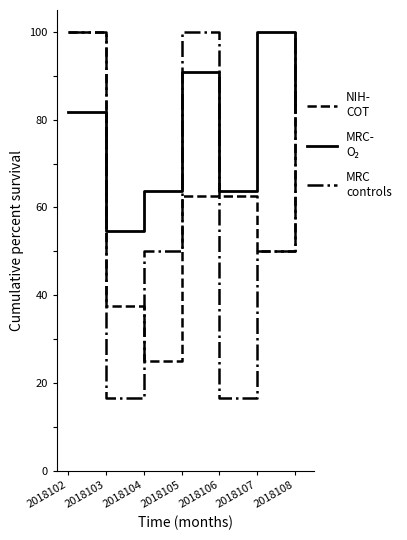

What is the minimum value shown in the chart?

16.7